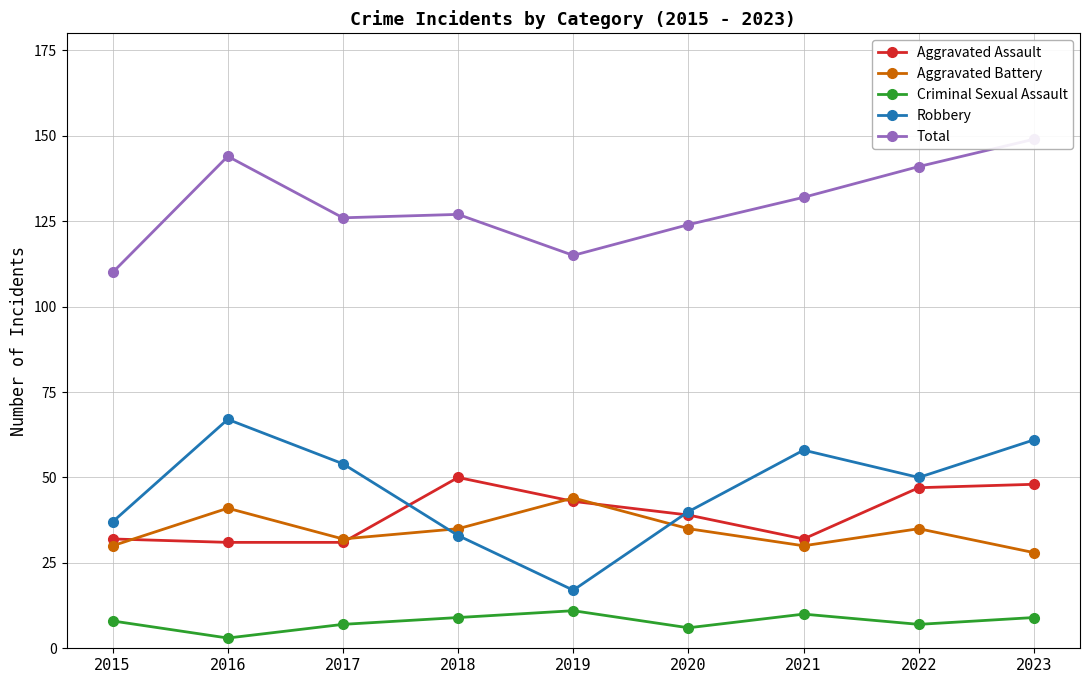

Is the value of Robbery at 2021 greater than the value of Criminal Sexual Assault at 2022?

Yes